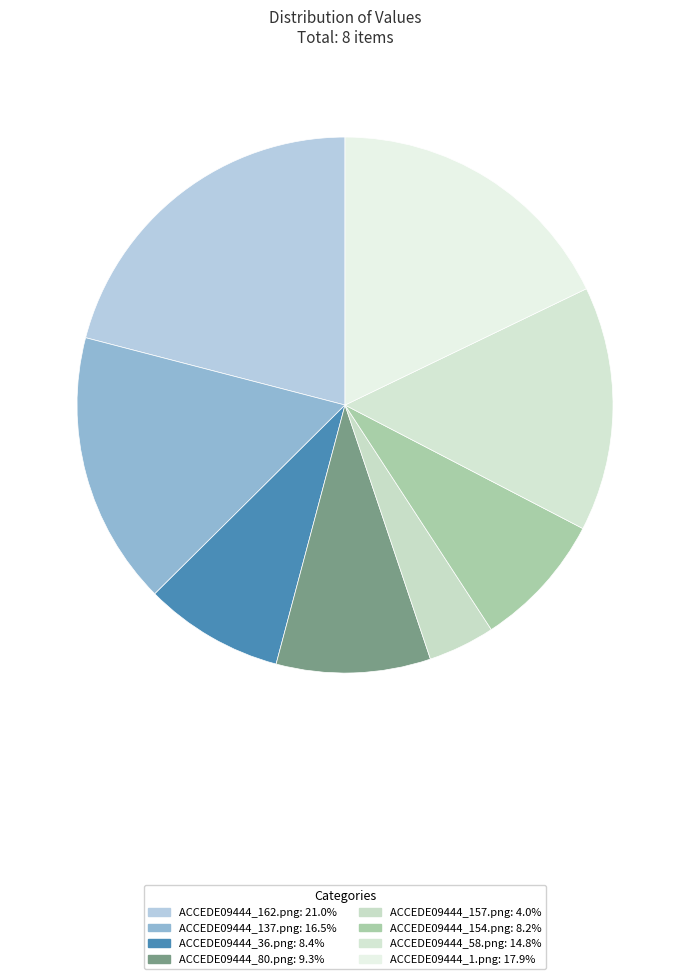

How many slices are in this pie chart?

8